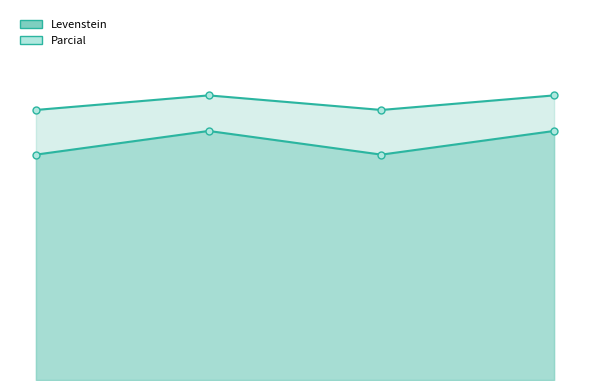

Is it true that Levenstein_line equals 117.7 at Dialectal_normalizada?

False